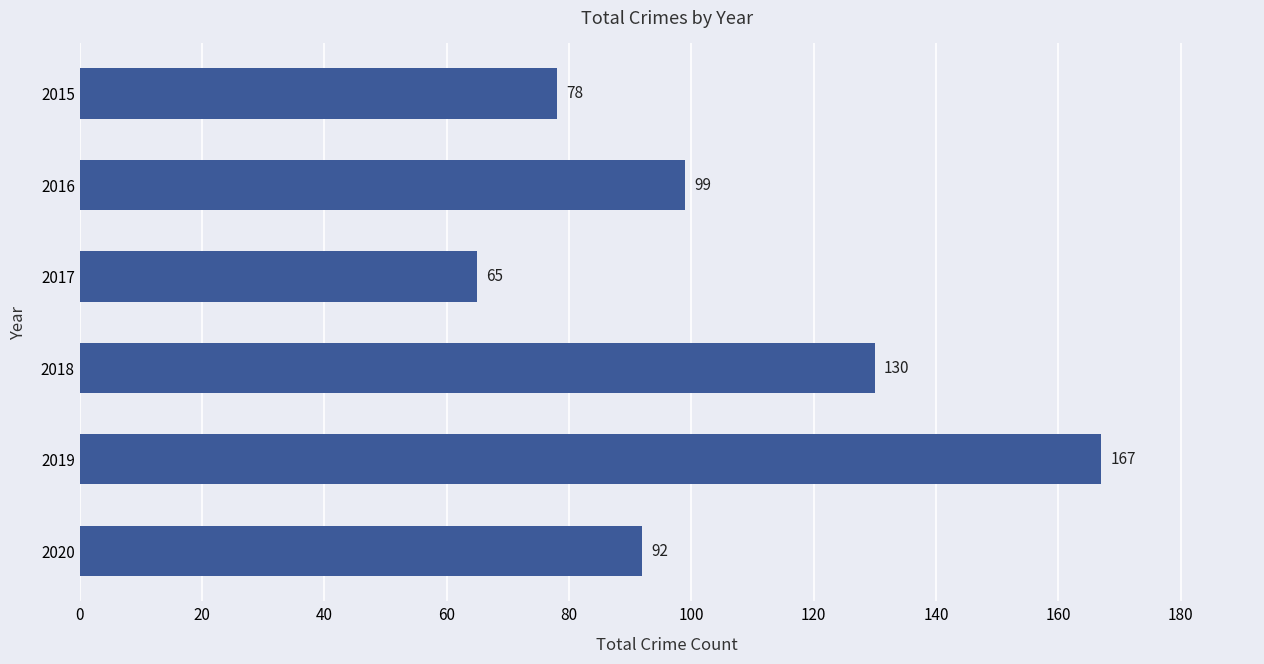

Reading top to bottom, list all the values displayed in this chart.

78	99	65	130	167	92